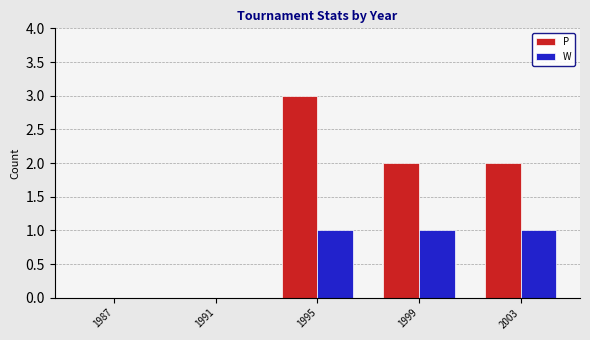

What is the maximum value for P?

3